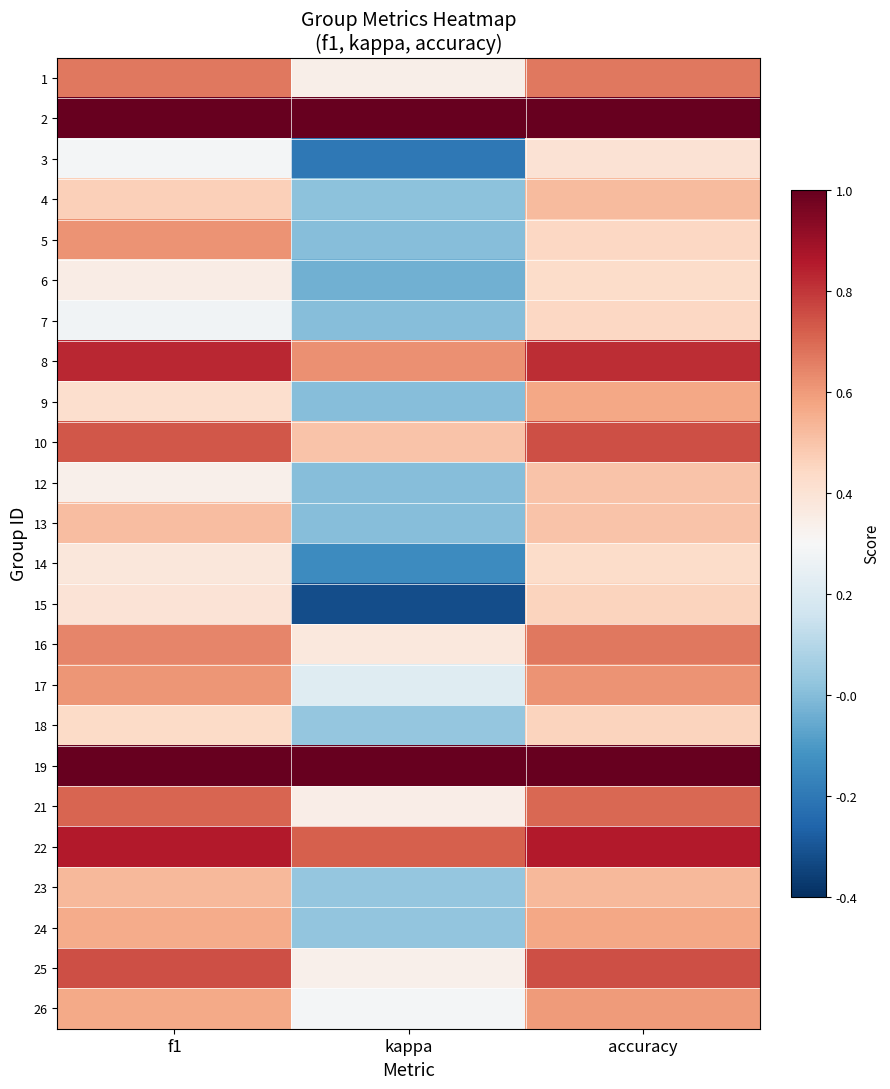

List the series in order of their peak value, lowest first.

3, 6, 14, 7, 15, 18, 12, 13, 4, 23, 9, 24, 26, 5, 17, 1, 16, 21, 10, 25, 8, 22, 2, 19